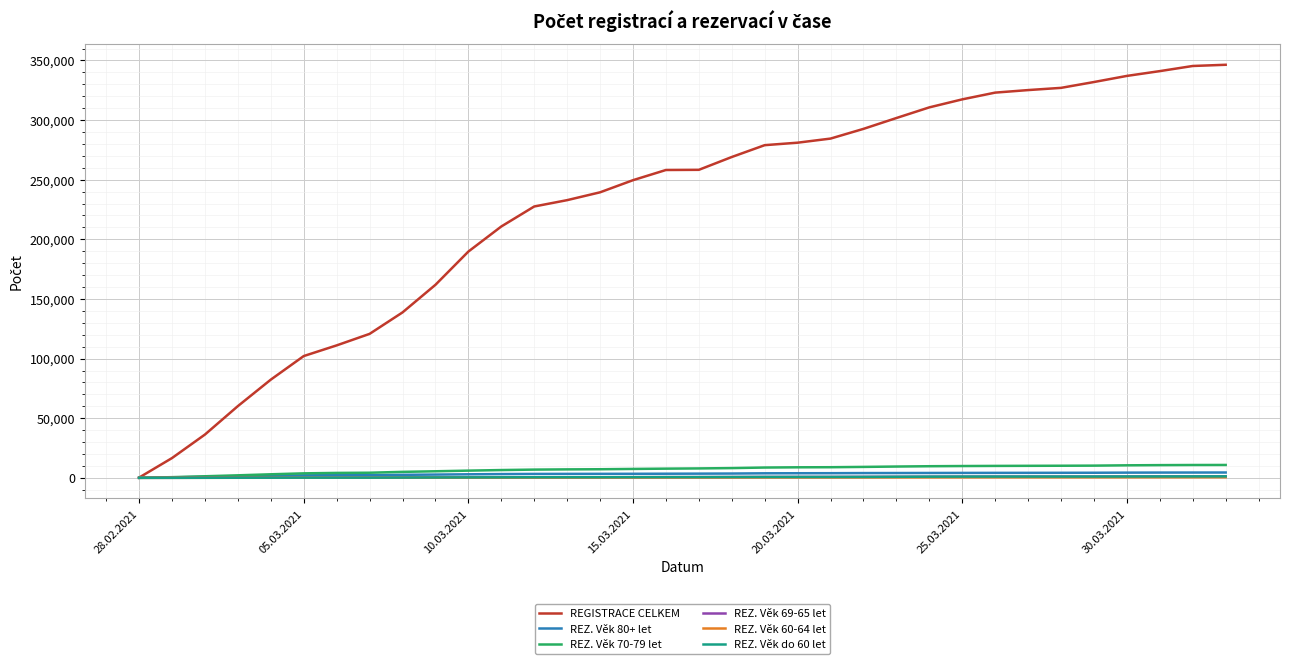

What is the greatest value displayed?

346361